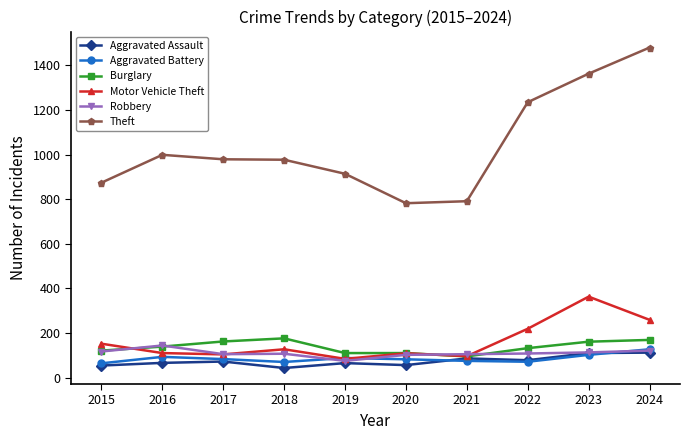

At how many categories does at least one series exceed 76?

10